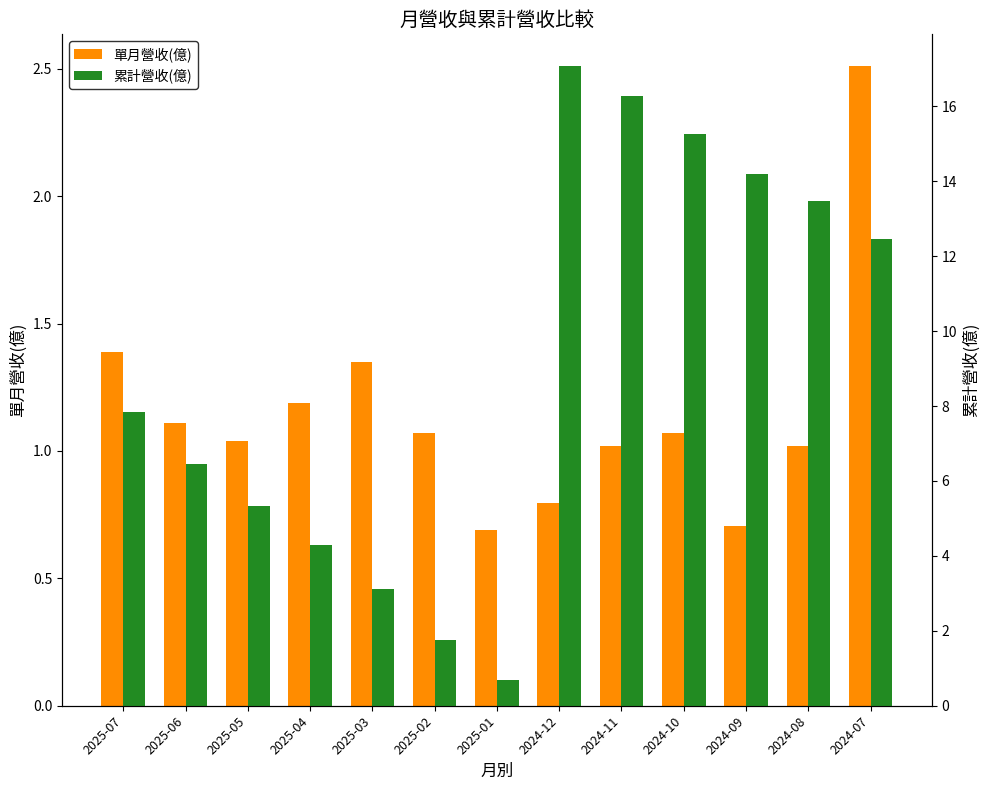

How many data points in 累計營收(億) are above 7?

7